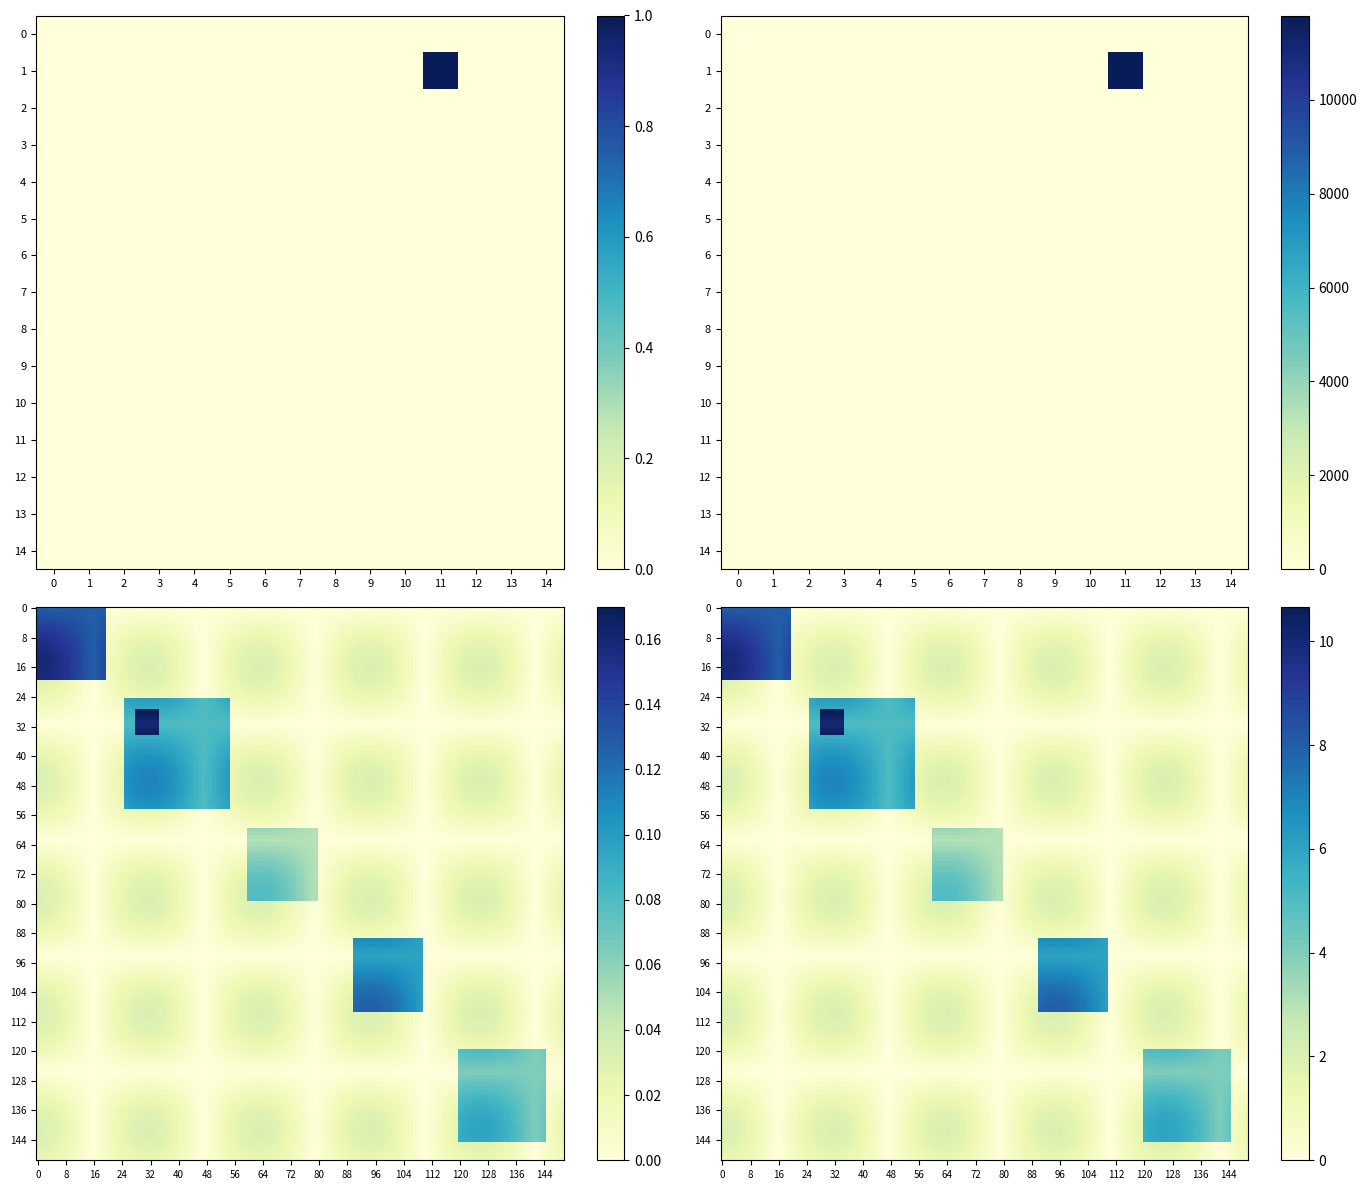

Count the number of categories in the chart.

15